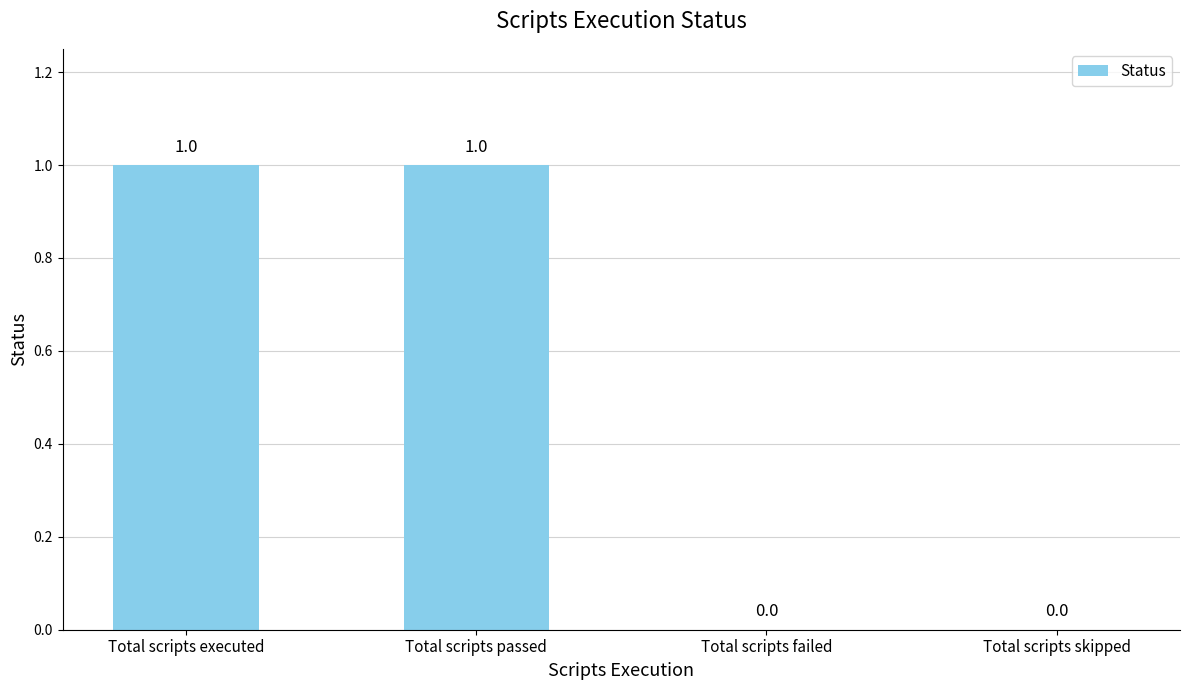

Read the value at Total scripts passed.

1